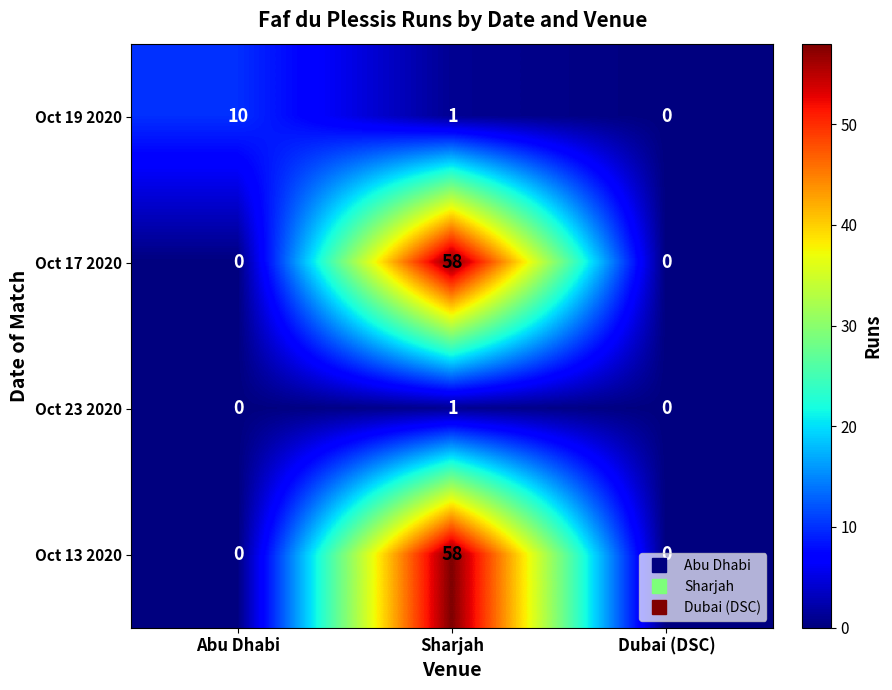

Count the Oct 19 2020 values in the range 0 to 10.

3